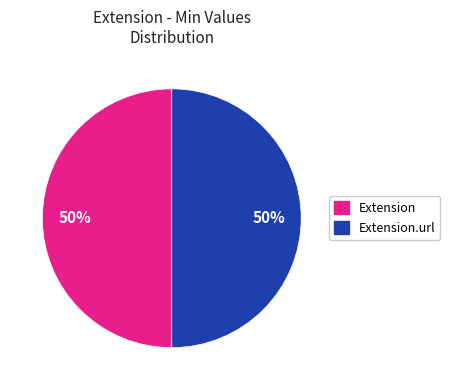

Is the sum of Extension and Extension.url greater than half?

Yes